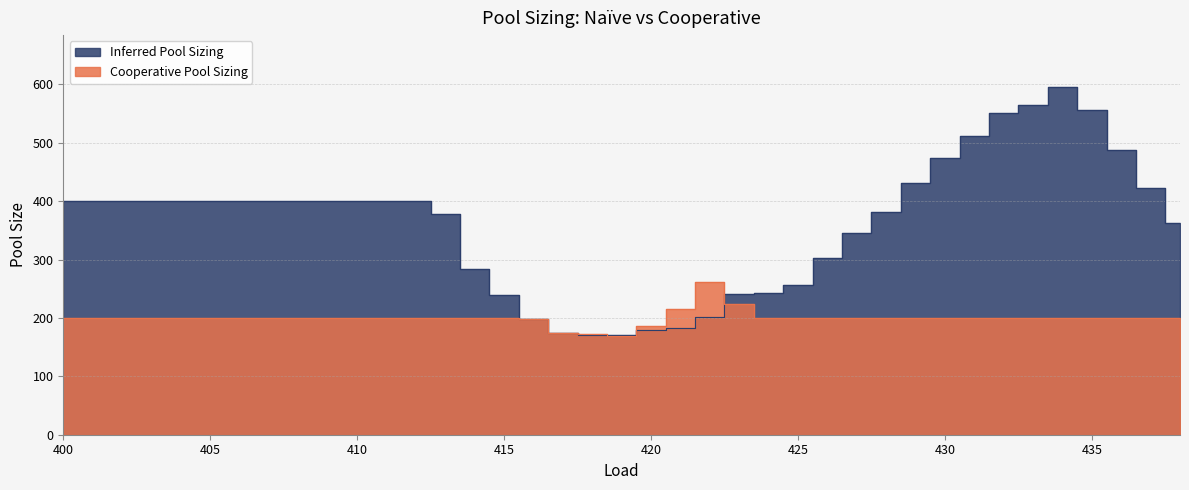

What is the difference between the second highest and second lowest values in the Cooperative Pool Sizing series?

52